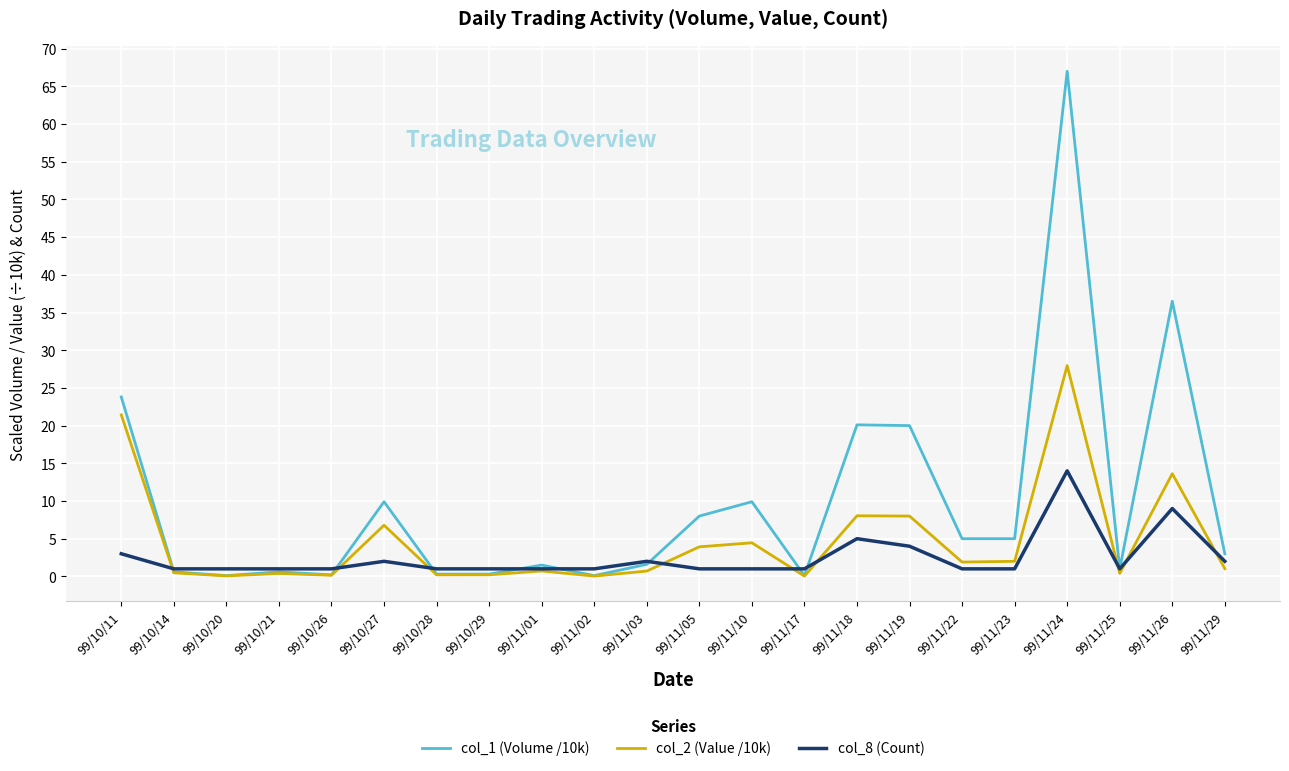

List the series in order of their peak value, lowest first.

col_8 (Count), col_2 (Value /10k), col_1 (Volume /10k)